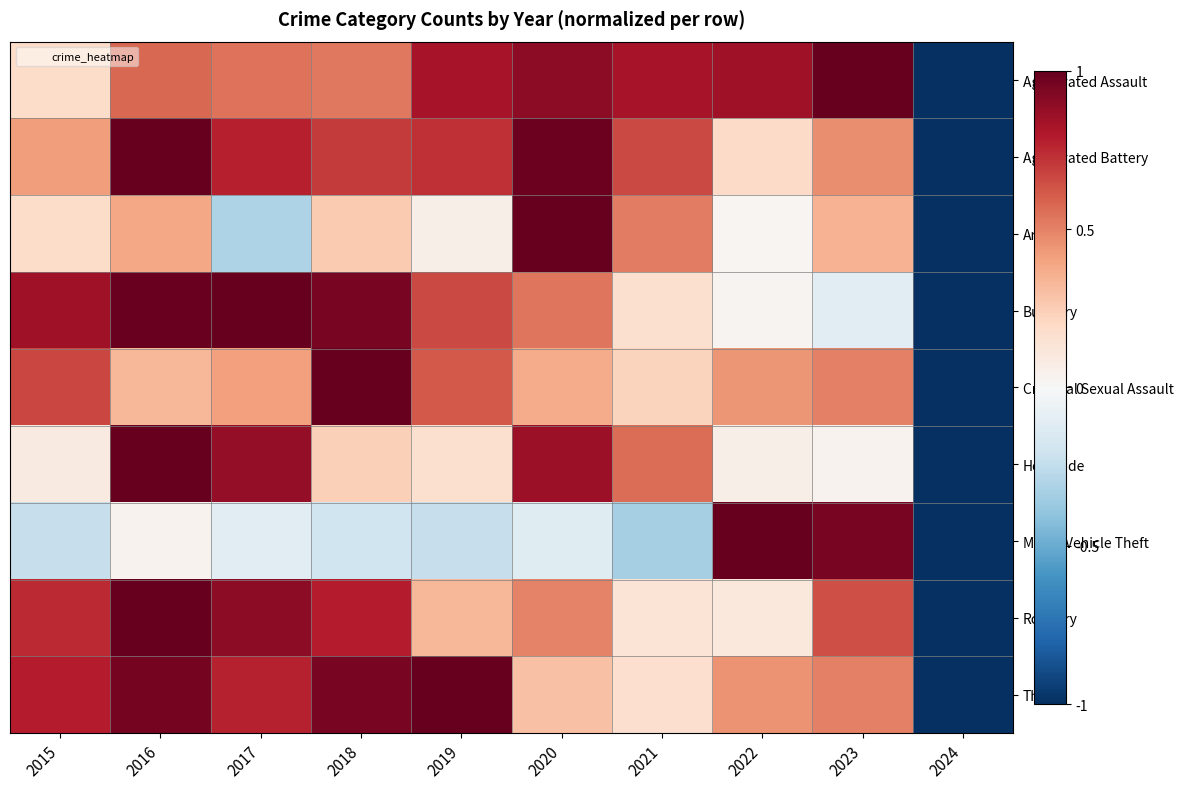

What is the difference between the highest and lowest values at 2021?

1.2